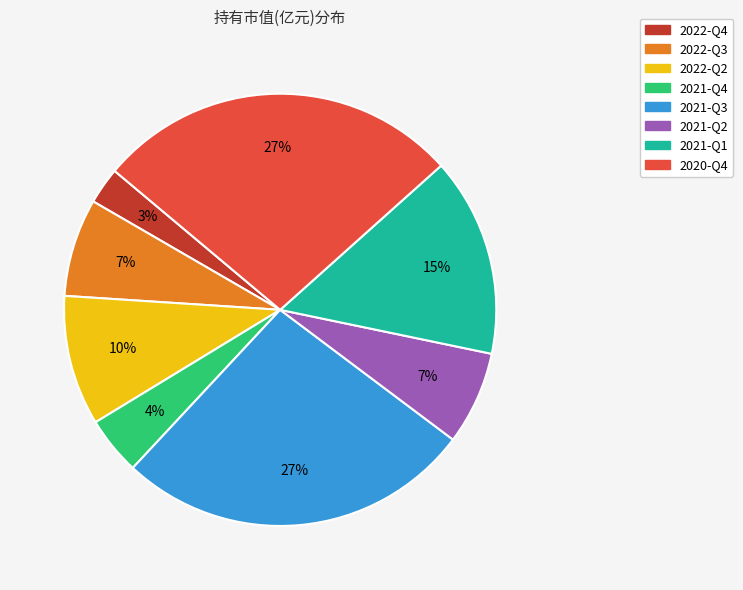

Combined, do 2021-Q3 and 2021-Q1 account for over 50%?

No